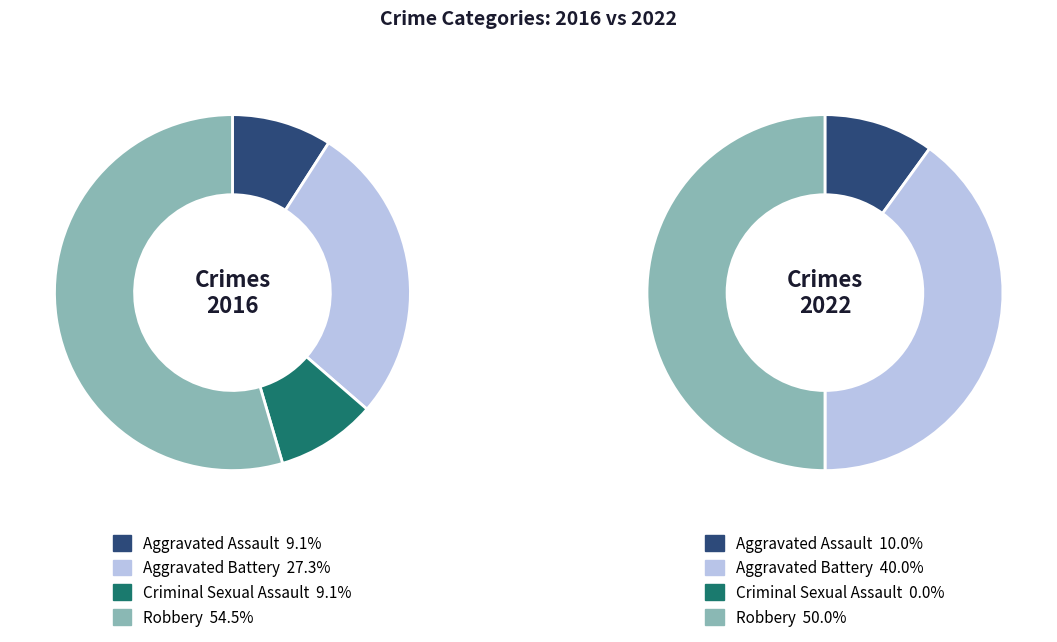

Is it true that 2 is 19% of the pie?

False